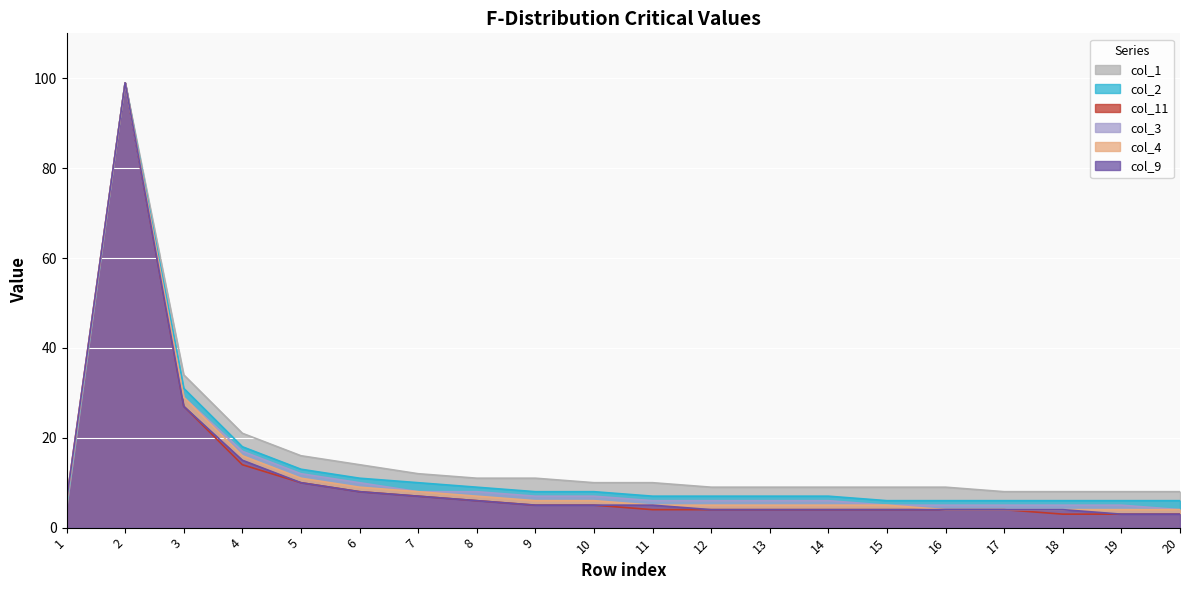

Which series changed the most between 14 and 17?

col_1